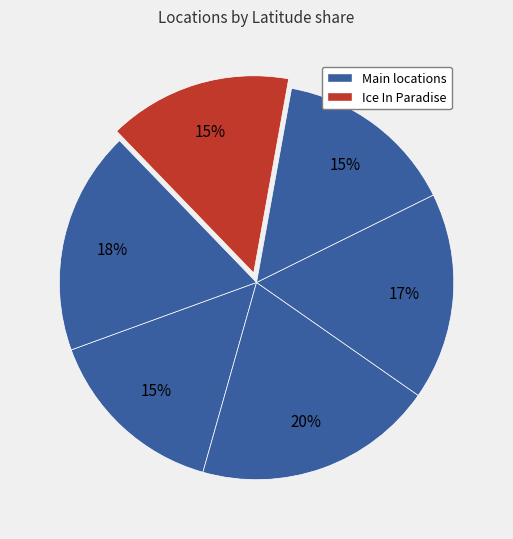

How many segments does this pie chart have?

6